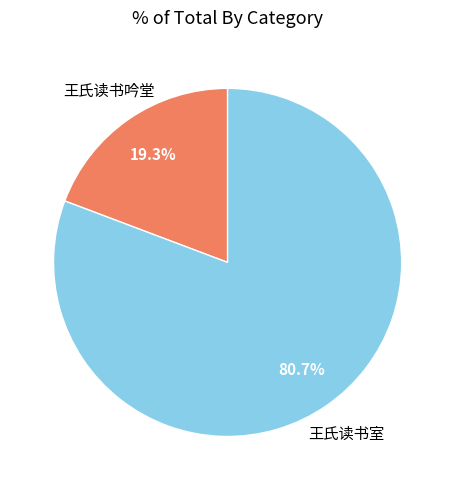

Does any single category account for the majority?

Yes